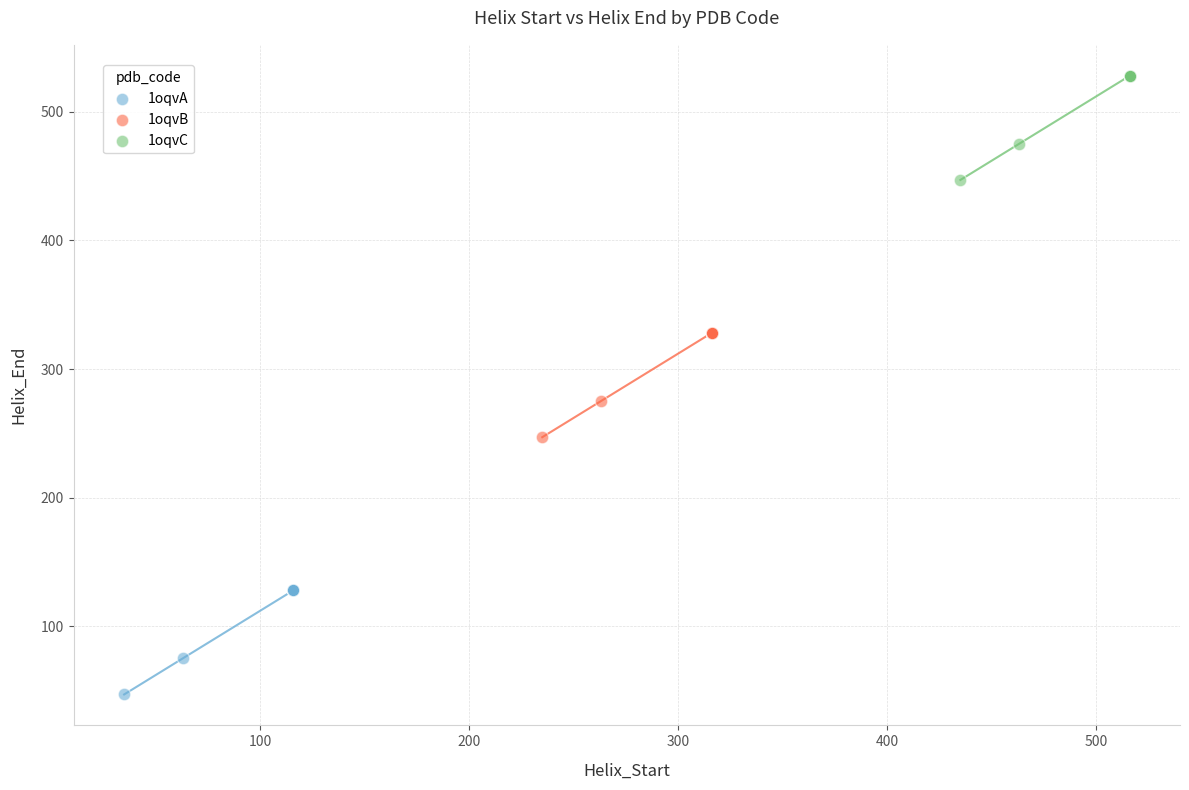

Which series contains the highest Y value?

1oqvC